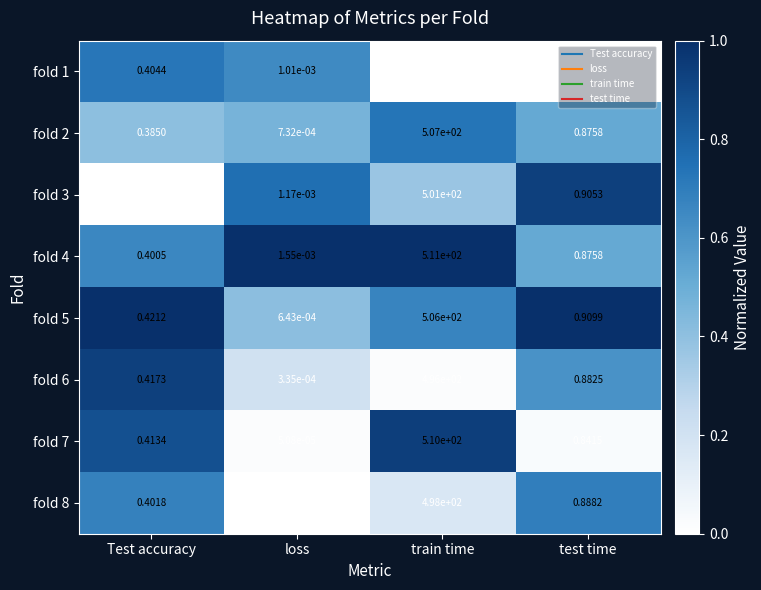

Which category has the highest value in the fold 5 series?

train time